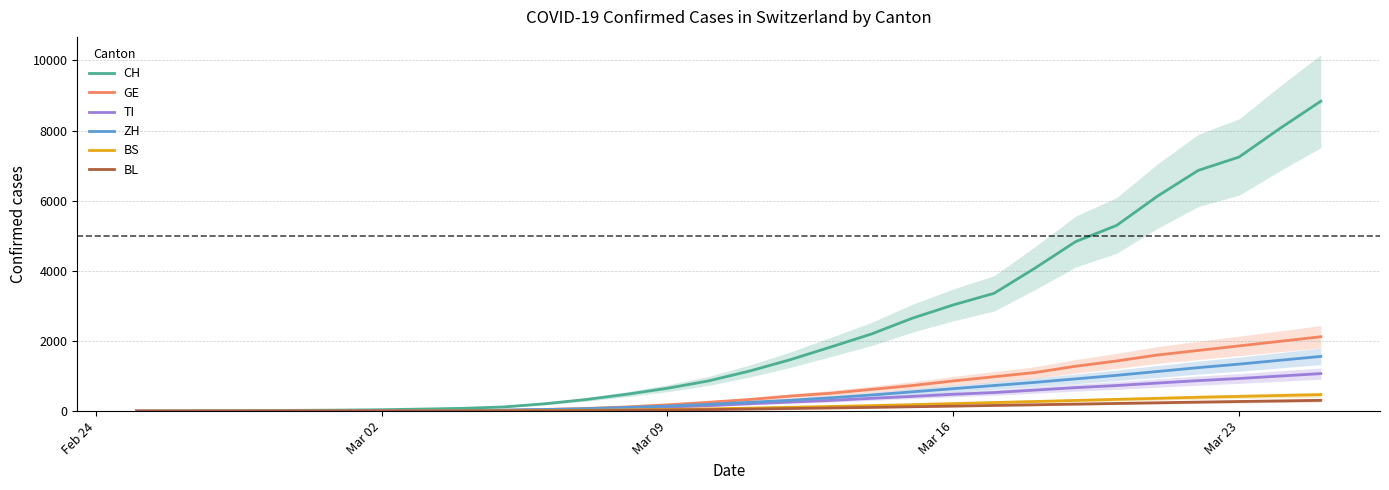

List the series in order of their peak value, highest first.

CH, GE, ZH, TI, BS, BL